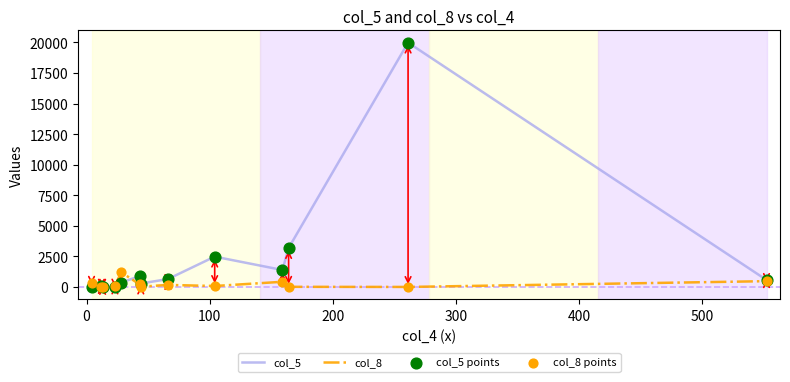

Which series has the largest total across all categories?

col_5